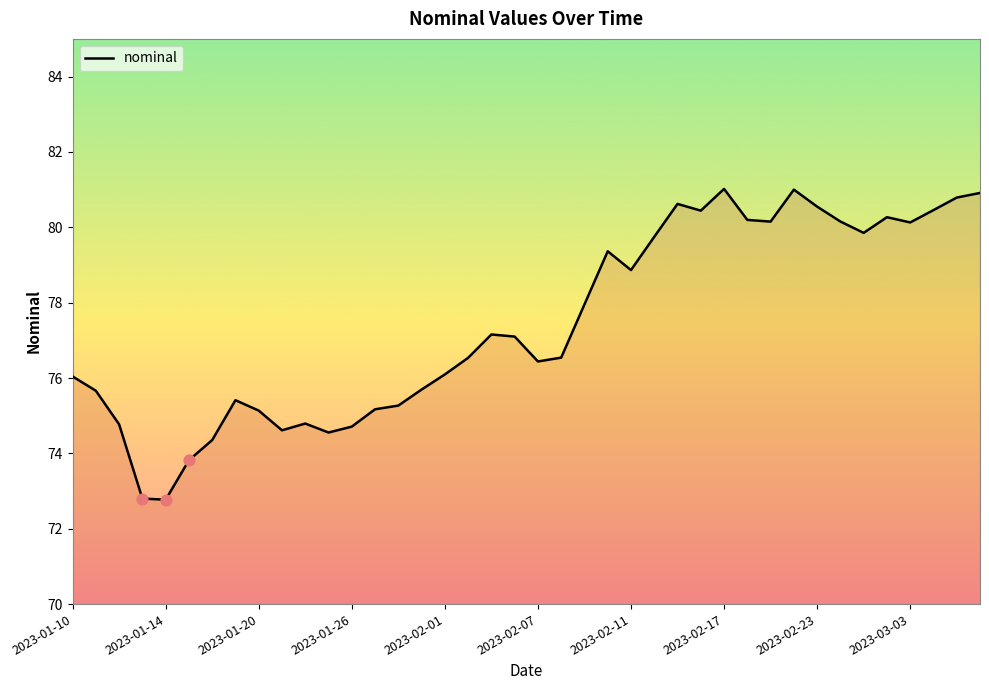

What is the greatest value displayed?

81.0